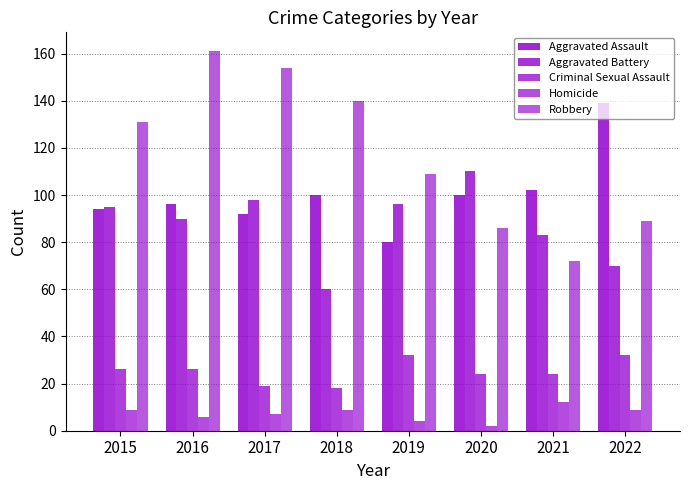

At which category does the chart reach its peak across all series?

2016